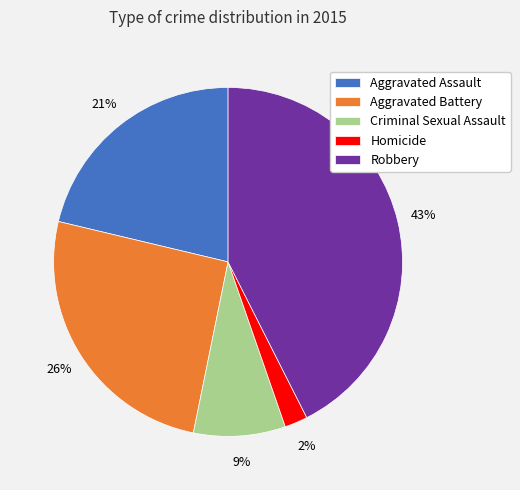

To the nearest percent, what portion does Robbery represent?

43%